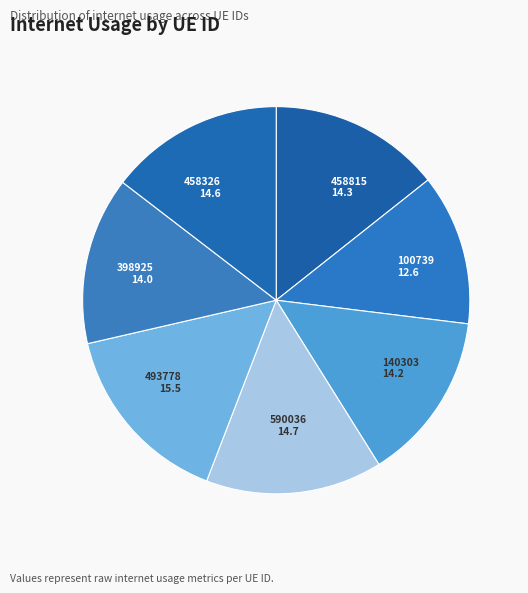

Which category has the smallest portion of the pie?

100739